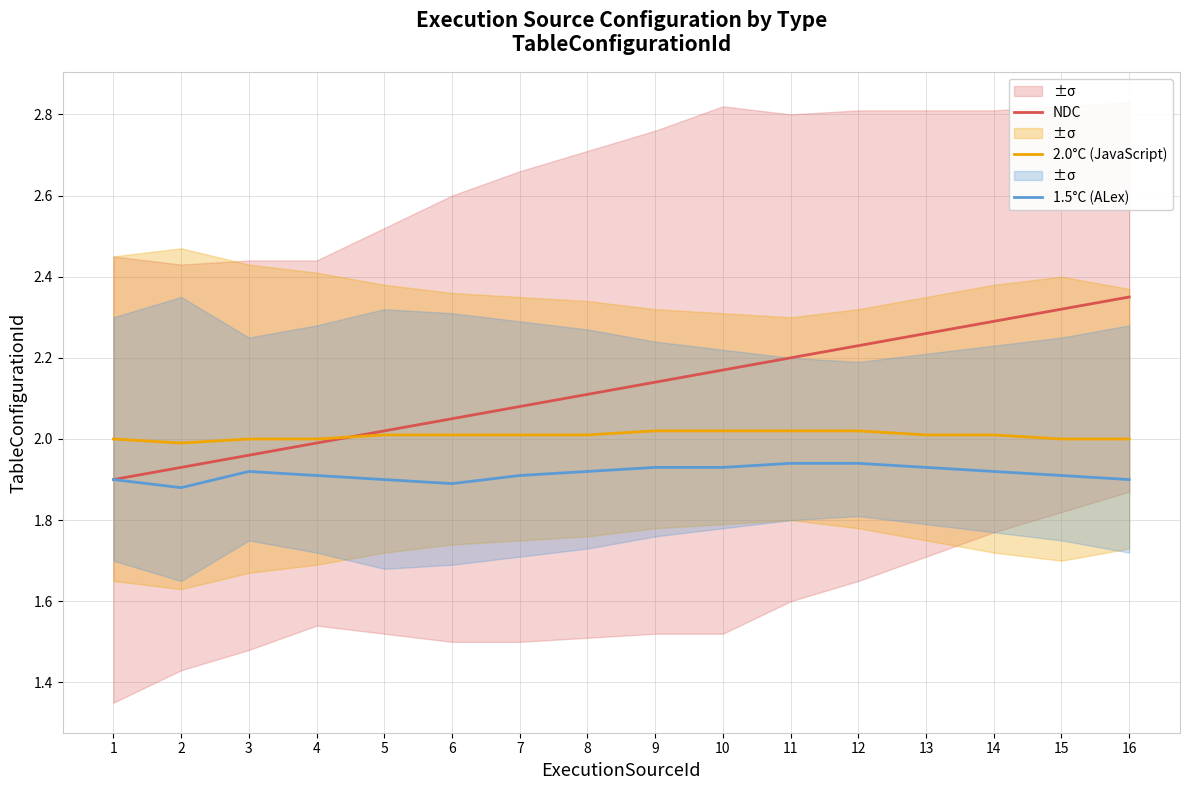

What are all the series names shown in the legend?

NDC, 2.0°C (JavaScript), 1.5°C (ALex)